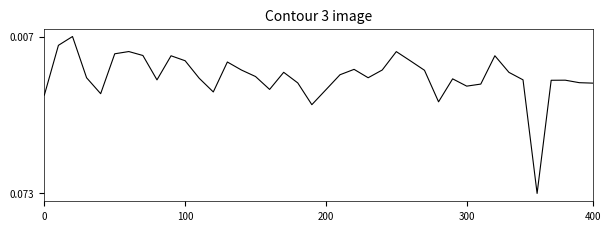

Is this an area chart (filled region under the line)?

No